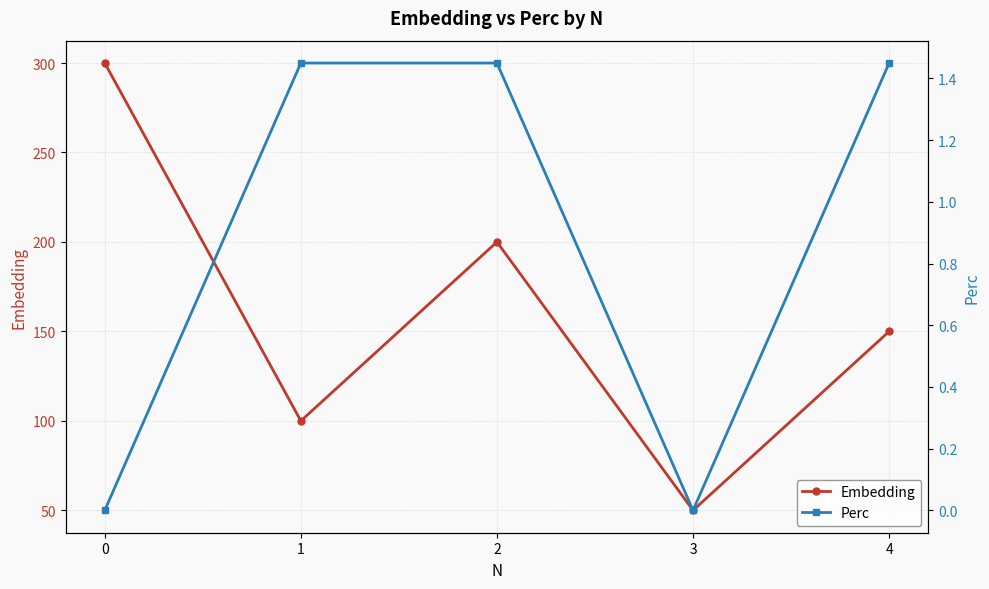

At 0, list the series in order from largest to smallest.

Embedding, Perc